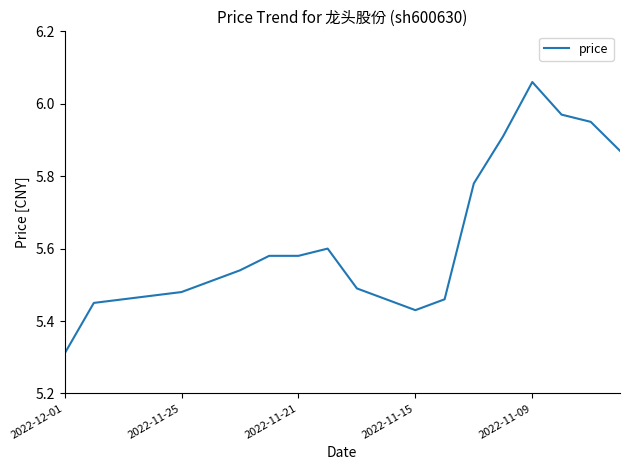

How many lines are shown in the chart?

1